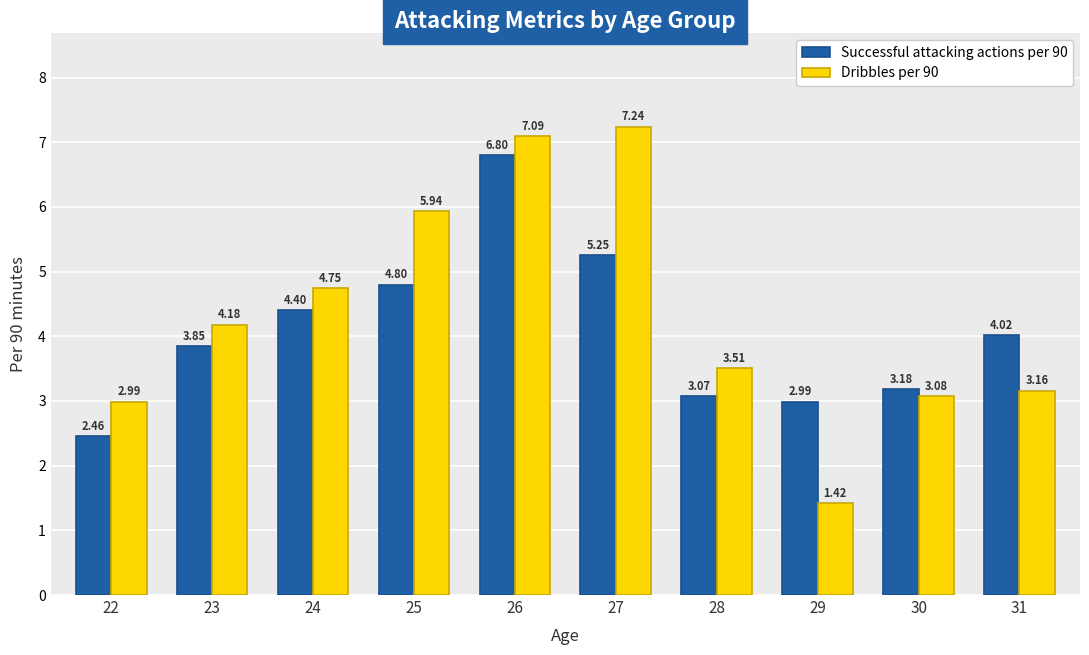

Read the Dribbles per 90 value at 26.

7.1